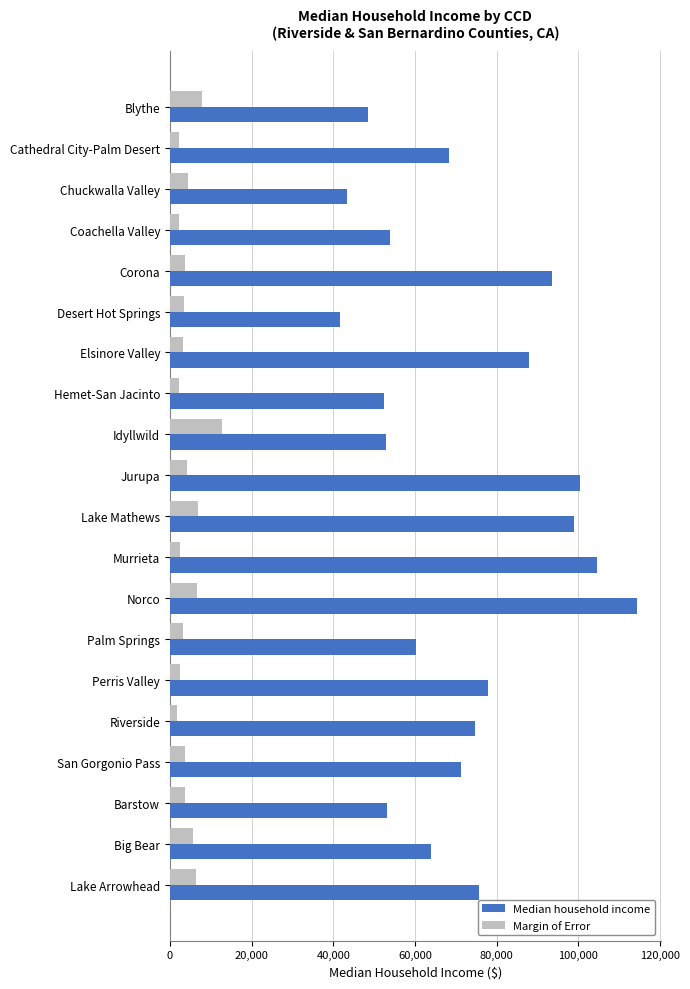

What is the lowest value of the Median household income series?

41759